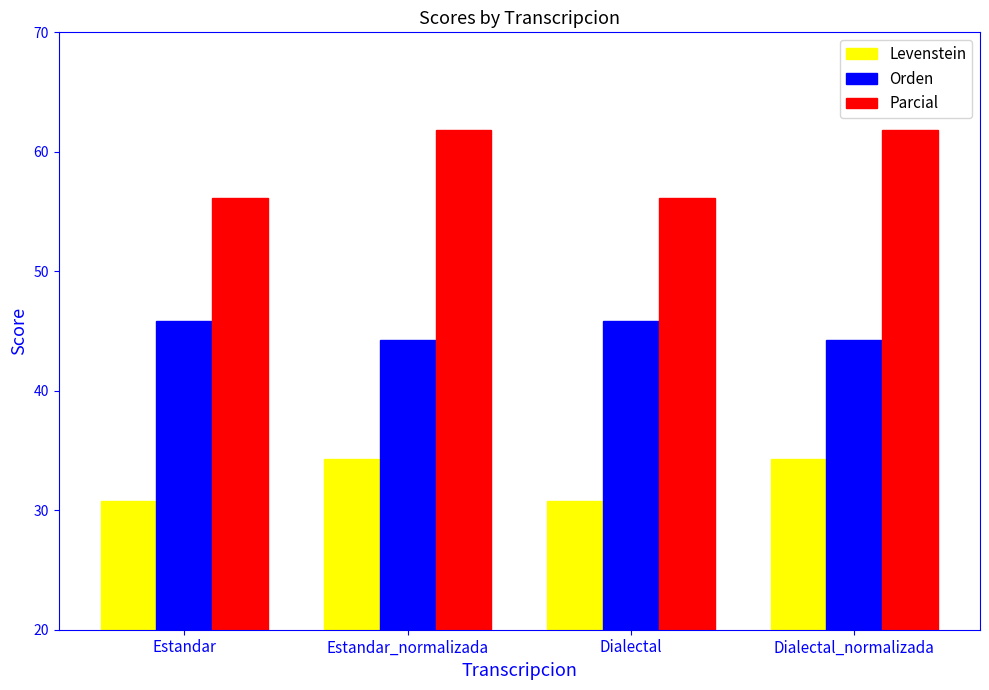

What is the sum of the Levenstein values at Estandar_normalizada and Estandar?

65.1